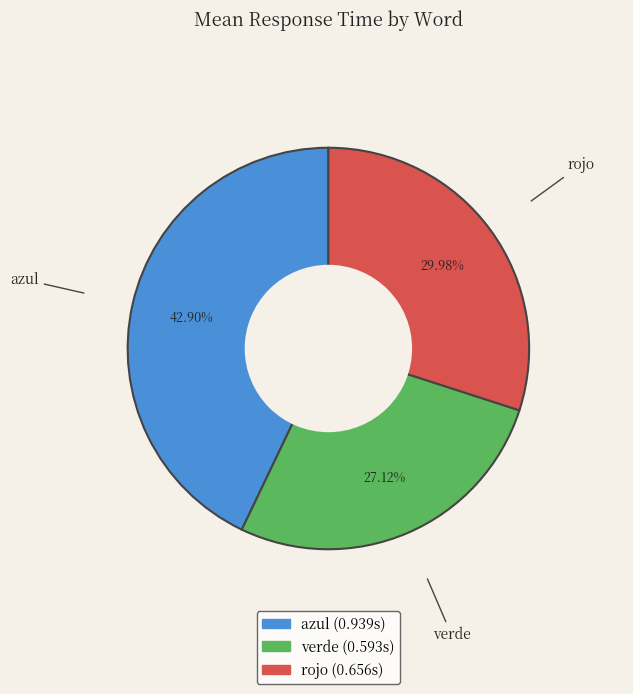

How much of the chart is everything except azul?

57.0%